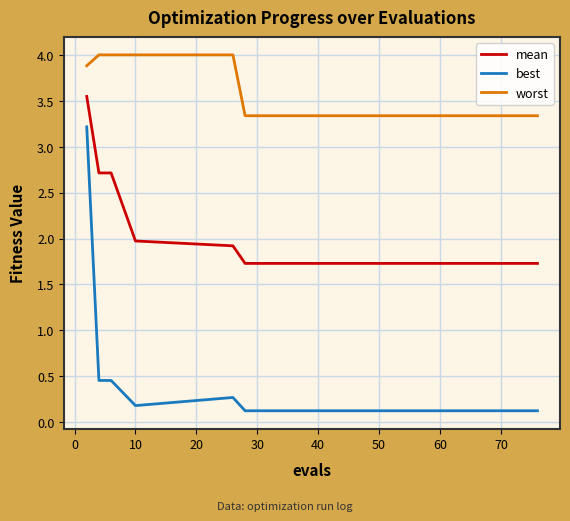

Which series has the largest range (max minus min)?

best